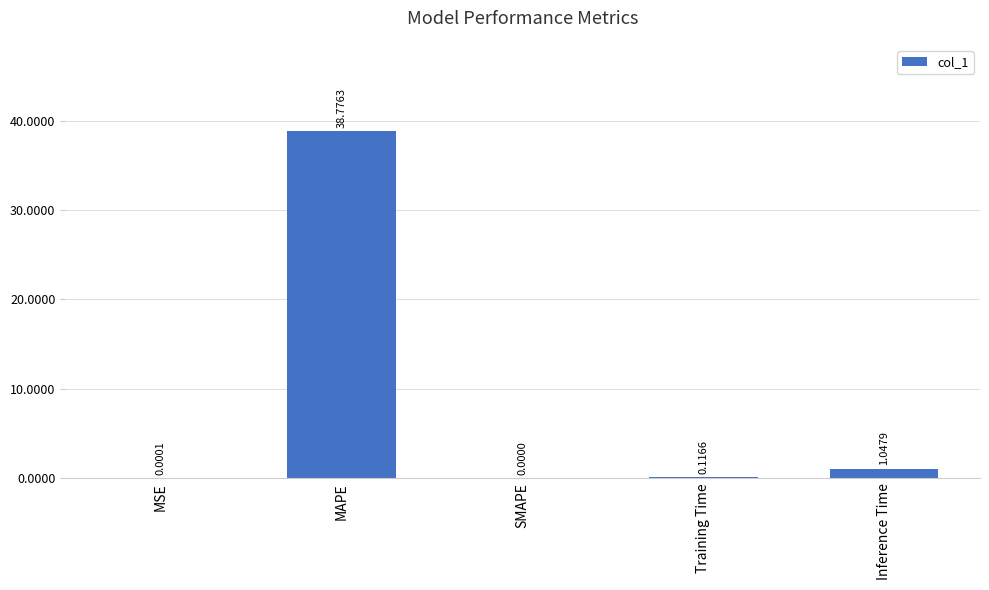

Are the bars horizontal?

No